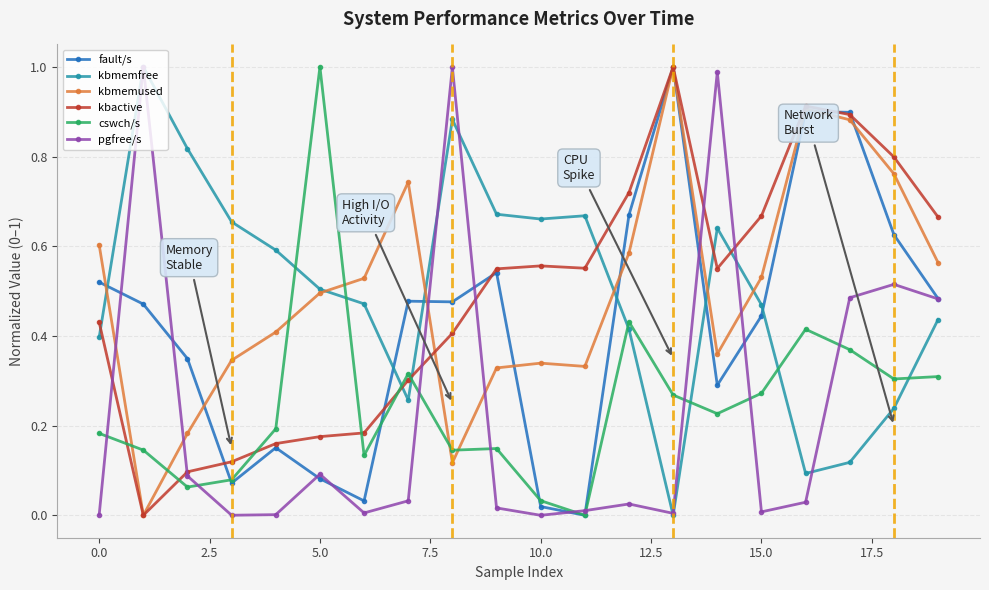

True or false: fault/s and kbmemfree cross at least once.

True